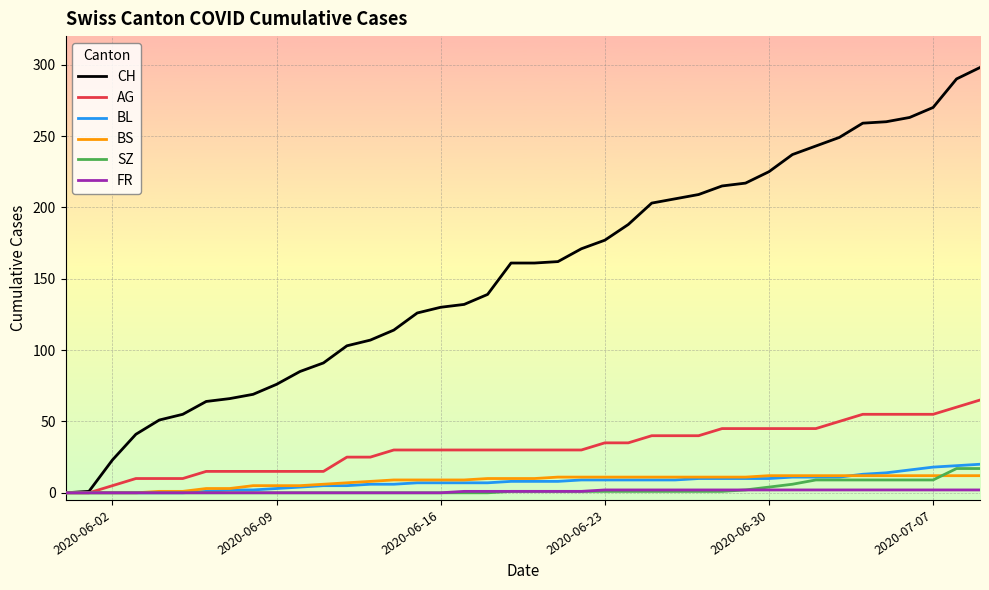

What is the difference between the maximum and minimum values in the BS series?

12